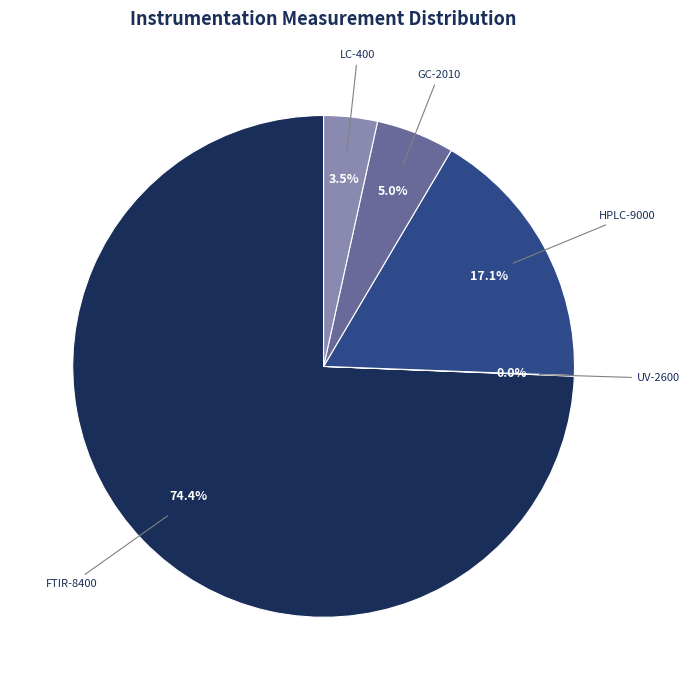

To the nearest percent, what is the average slice percentage?

20%